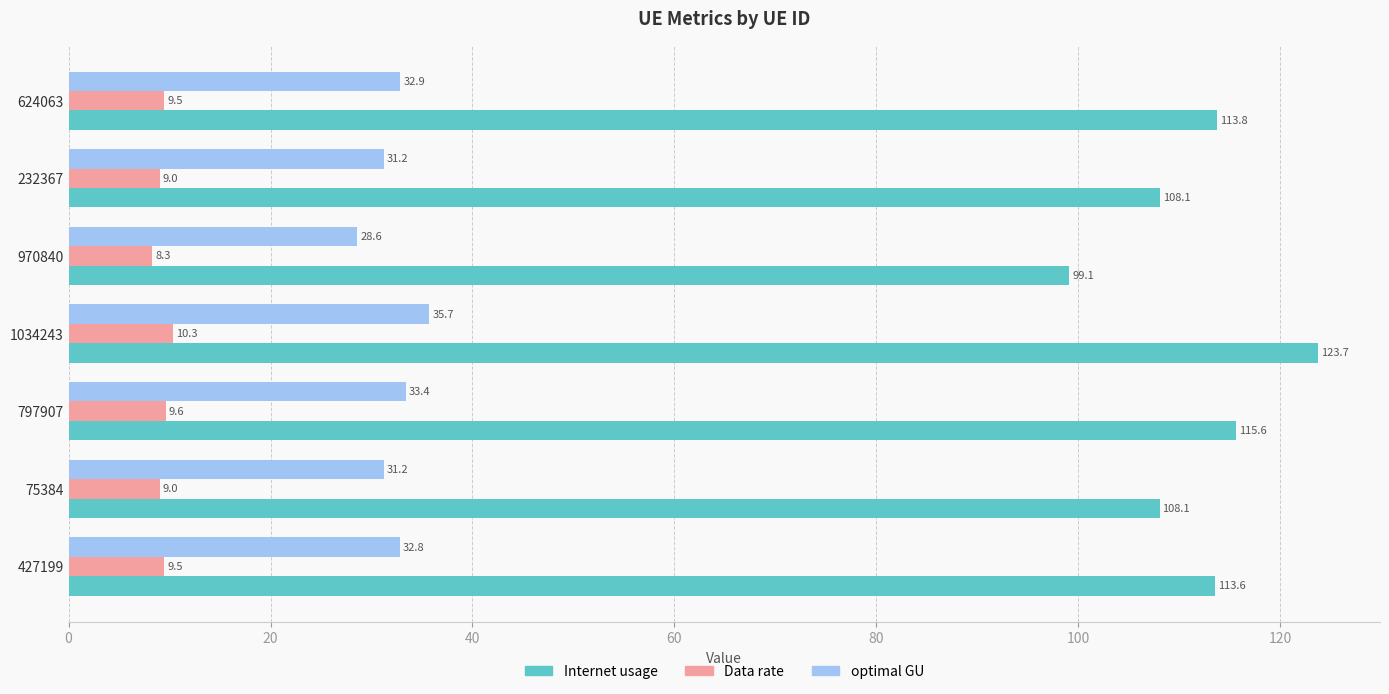

Which series has the largest range (max minus min)?

Internet usage